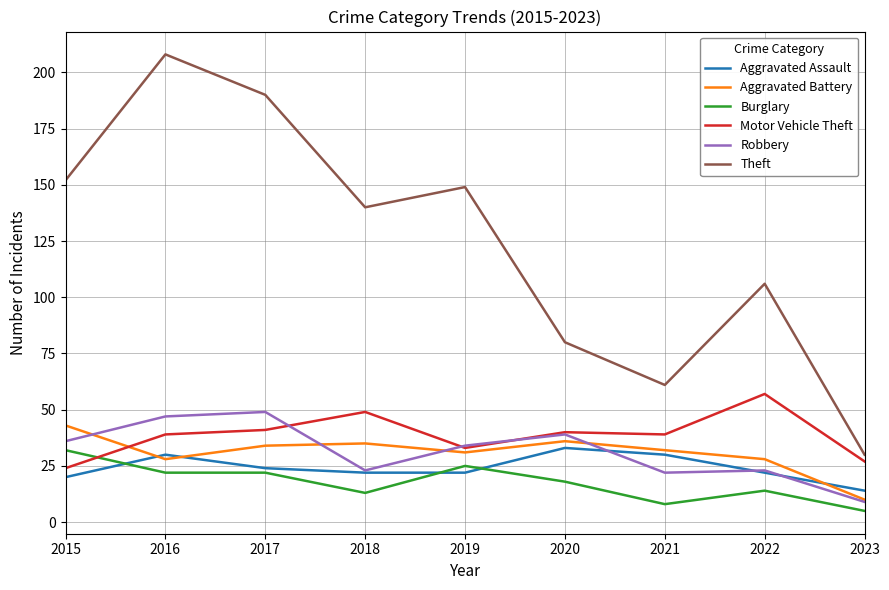

What is the difference between the highest and lowest values at 2021?

53